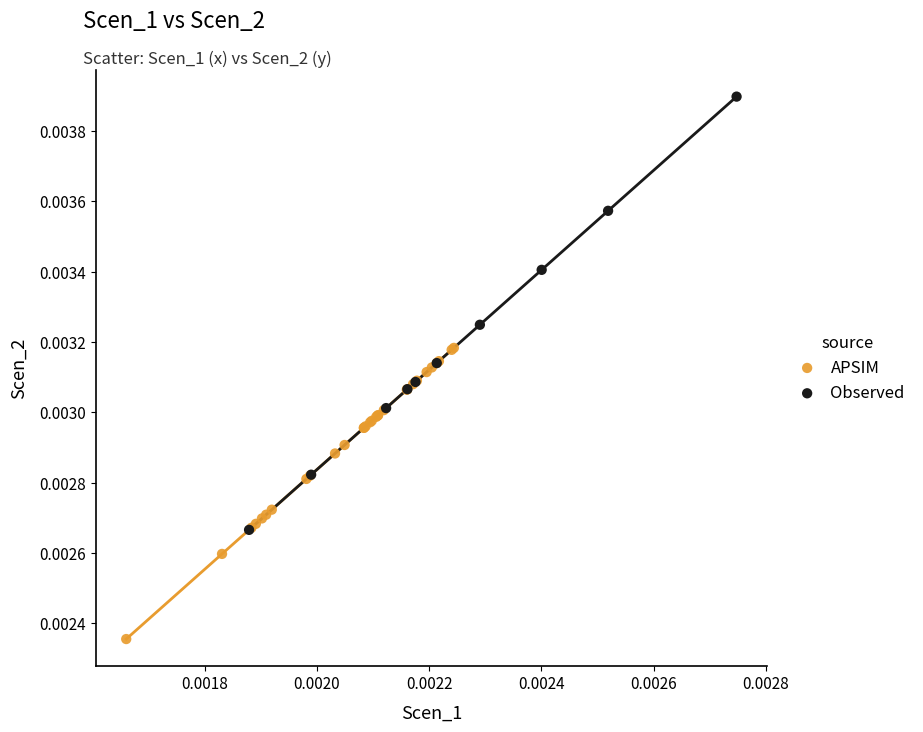

Which series has the largest Y range (max minus min)?

Observed